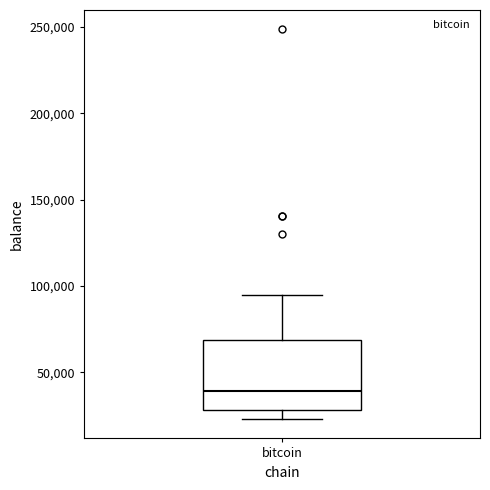

Where is the upper edge of the box for bitcoin on the y-axis? The values are not printed on the chart, so give them approximately, as read against the axis.

70000